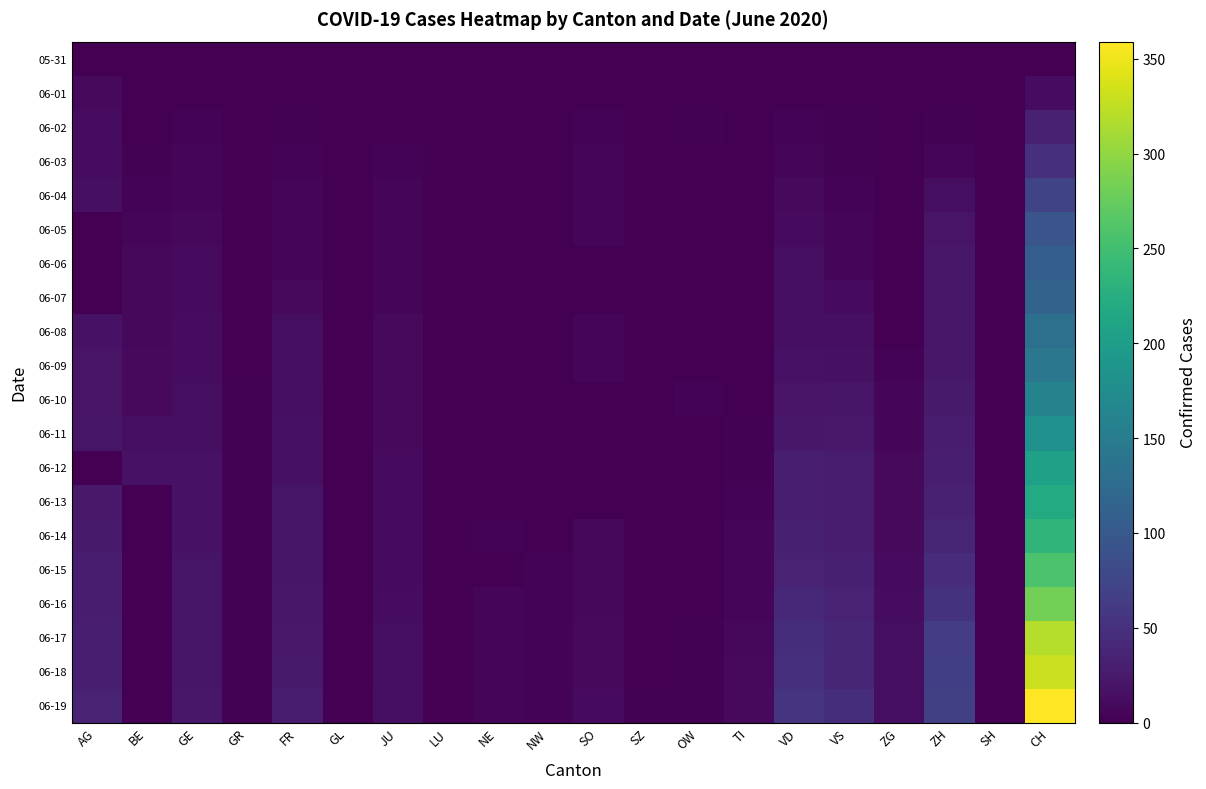

At GR, list the series in order from largest to smallest.

06-10, 06-11, 06-12, 06-13, 06-14, 06-15, 06-16, 06-17, 06-18, 06-19, 06-02, 06-03, 06-04, 06-05, 06-06, 06-07, 06-08, 06-09, 05-31, 06-01